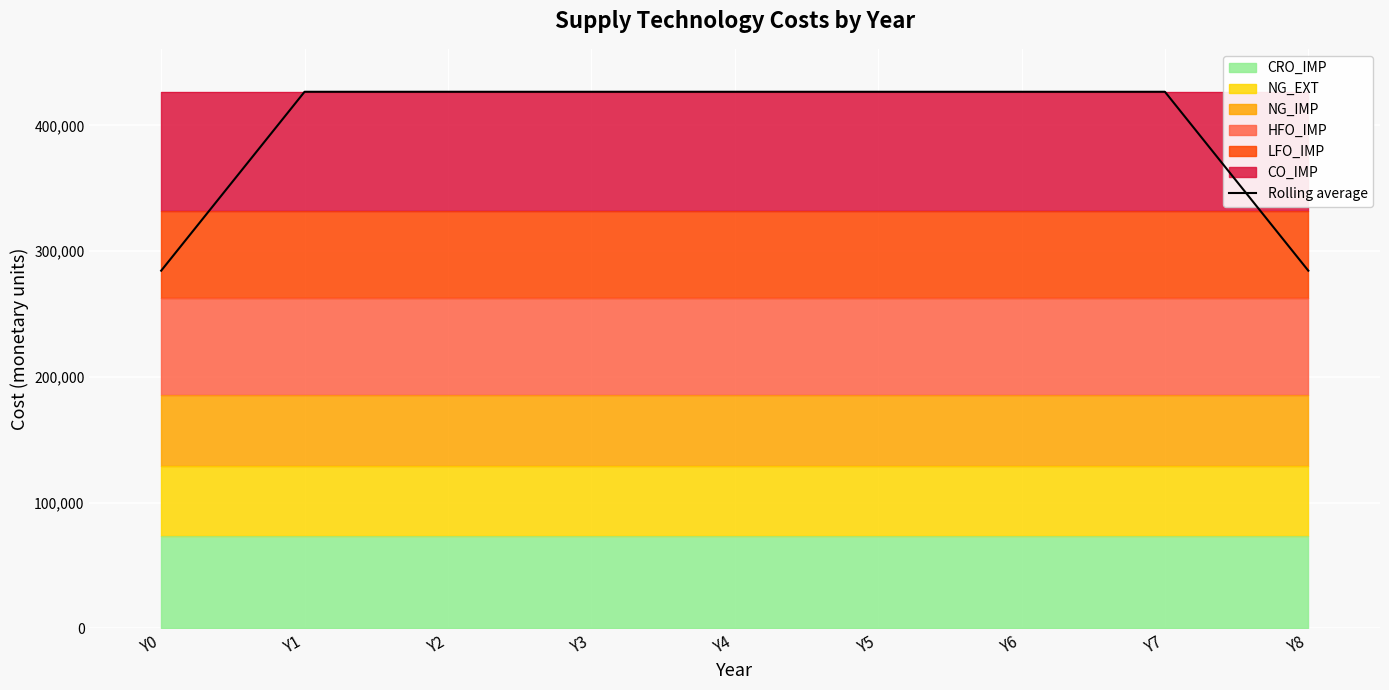

Reading left to right, list all the values displayed in this chart.

Y0=284533.3	Y1=426800.0	Y2=426800.0	Y3=426800.0	Y4=426800.0	Y5=426800.0	Y6=426800.0	Y7=426800.0	Y8=284533.3